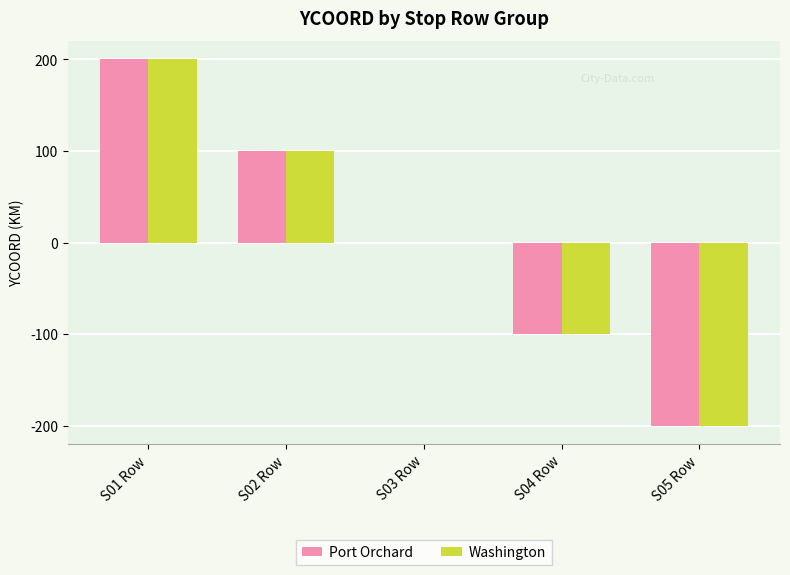

Count the number of categories in the chart.

5